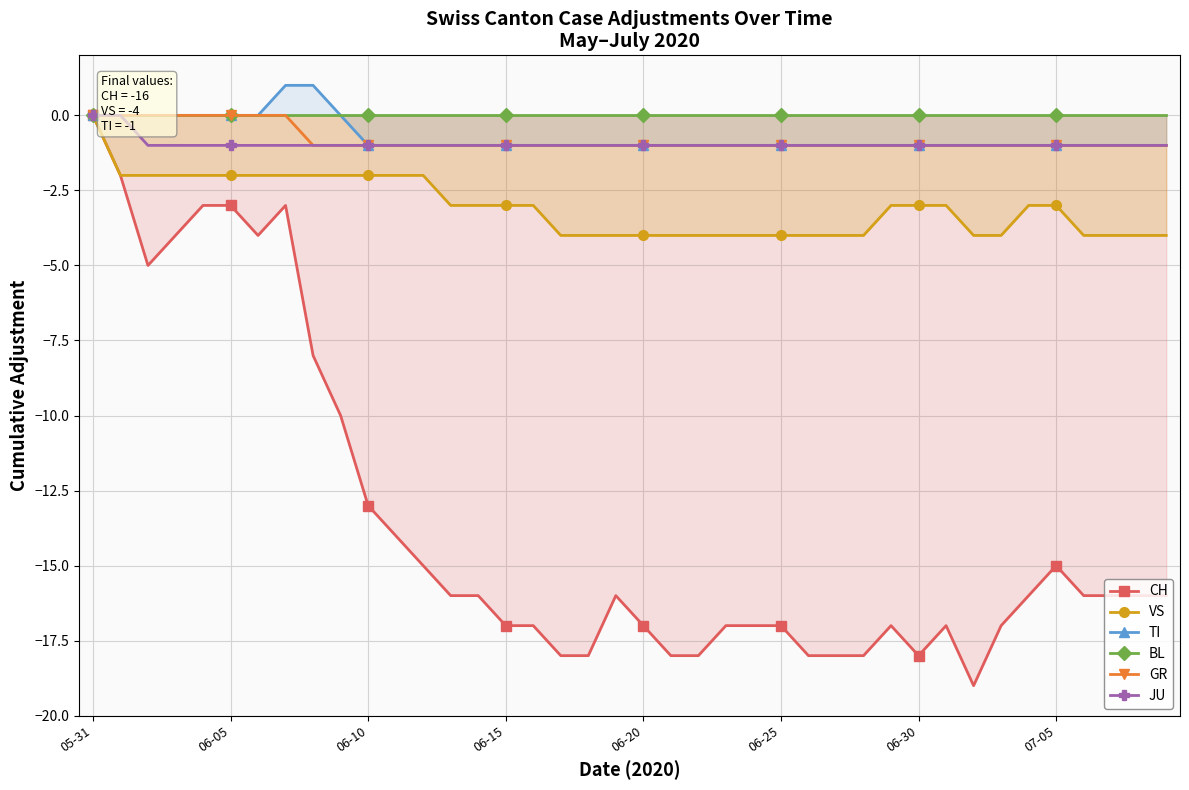

True or false: BL and CH cross at least once.

False